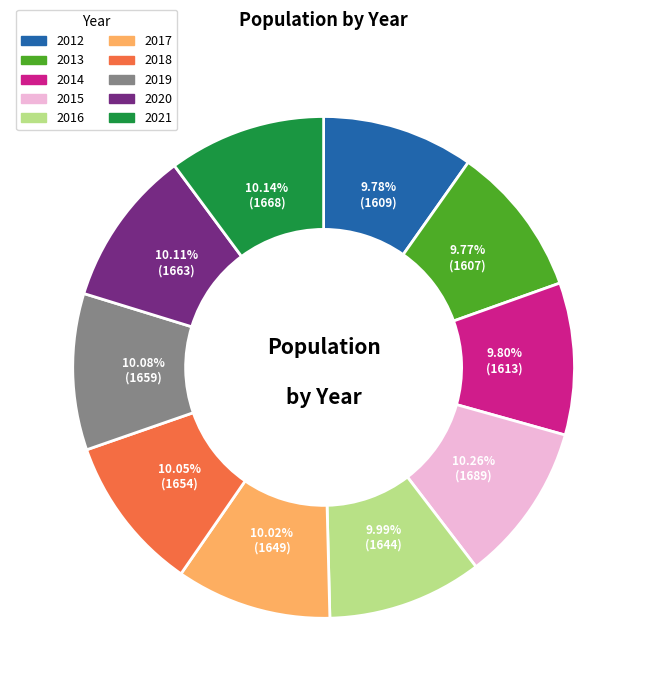

Does 2016 account for over 50% of the chart?

No